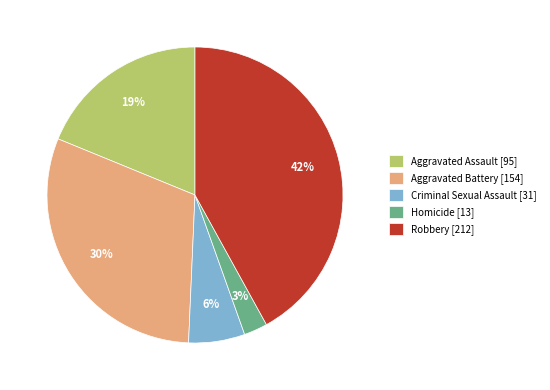

To the nearest percent, what is the average slice percentage?

20%